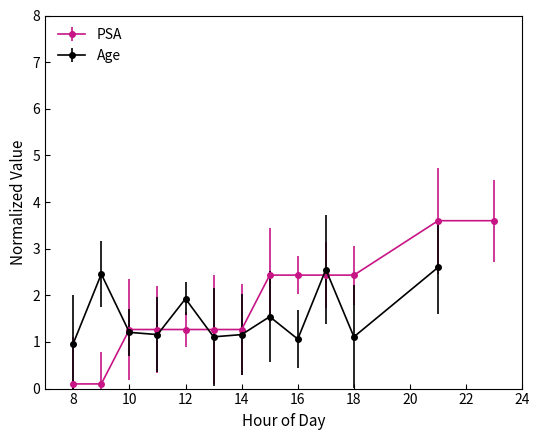

Where does the PSA series first go above 1?

10